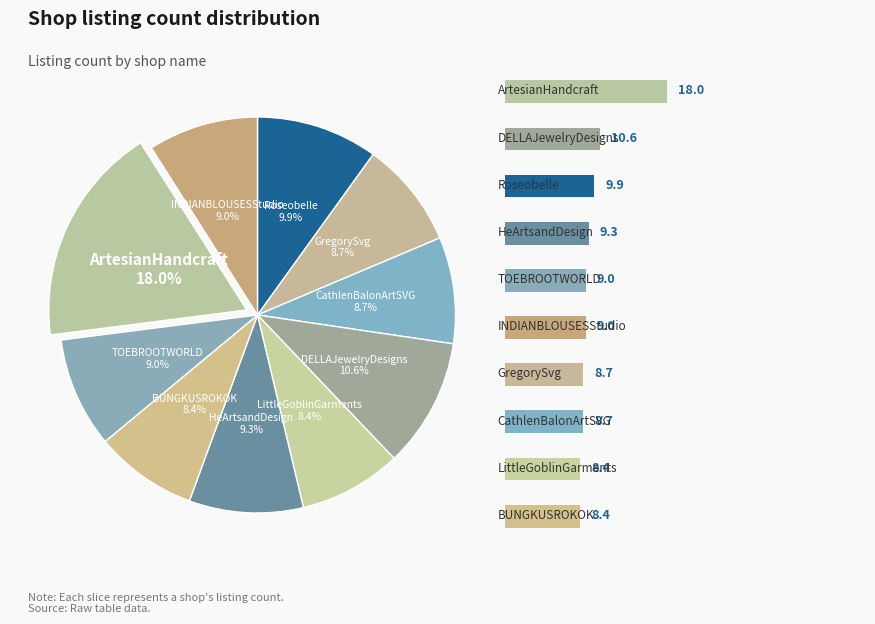

Rank the categories by value from lowest to highest.

LittleGoblinGarments, BUNGKUSROKOK, GregorySvg, CathlenBalonArtSVG, TOEBROOTWORLD, INDIANBLOUSESStudio, HeArtsandDesign, Roseobelle, DELLAJewelryDesigns, ArtesianHandcraft